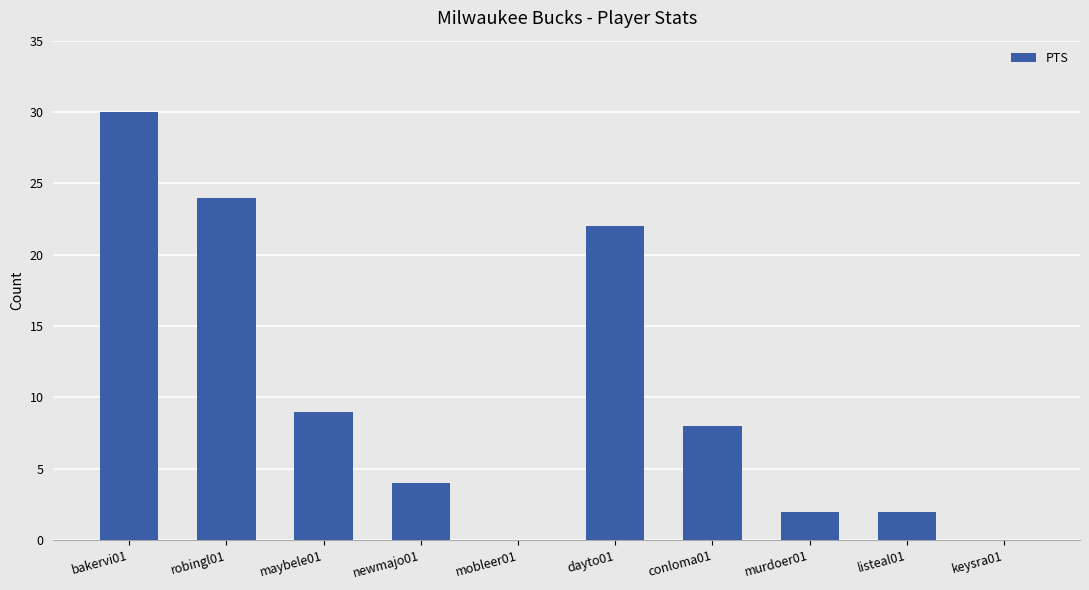

How many distinct data groups are displayed?

1